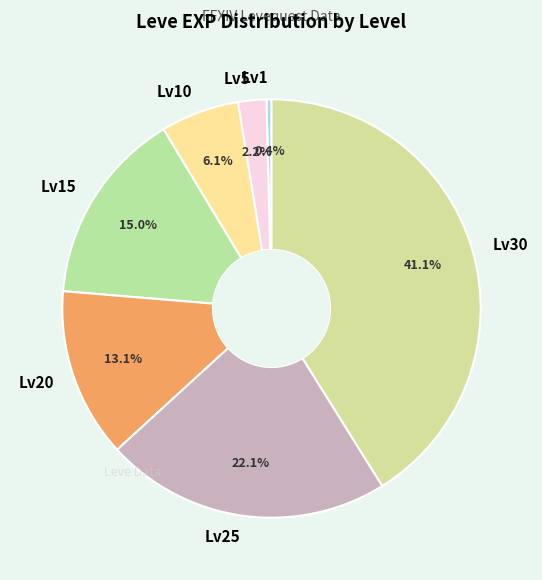

Combined, do Lv5 and Lv20 account for over 50%?

No